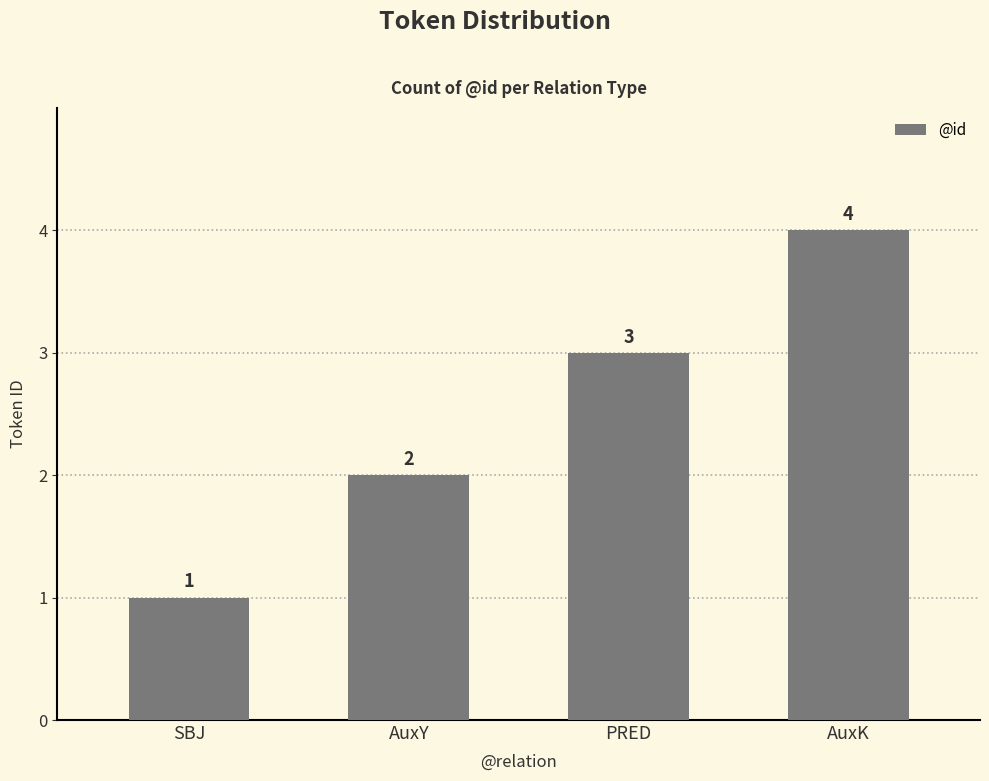

What is the difference between the maximum and second lowest values?

2